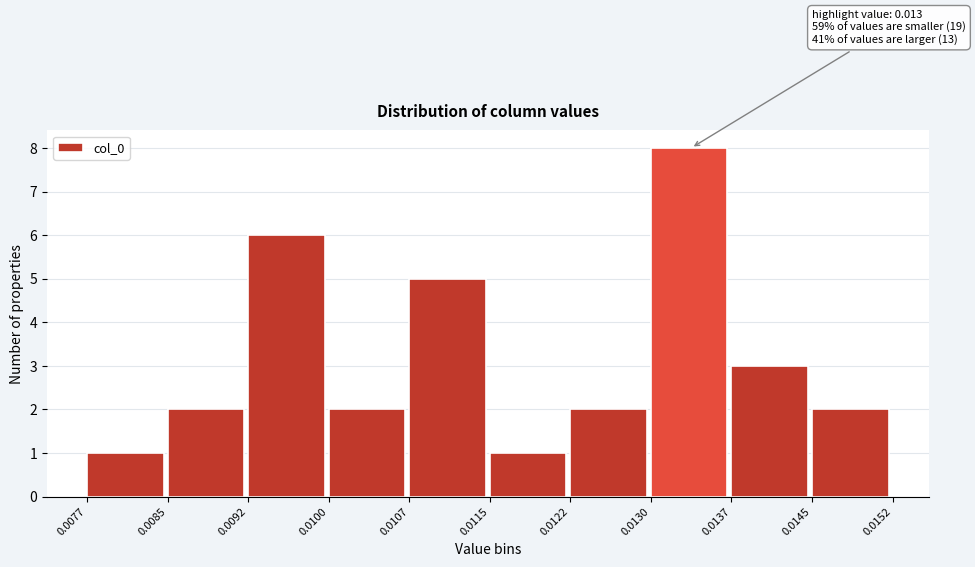

Which range on the x-axis has the tallest bar?

0.0130 to 0.0137